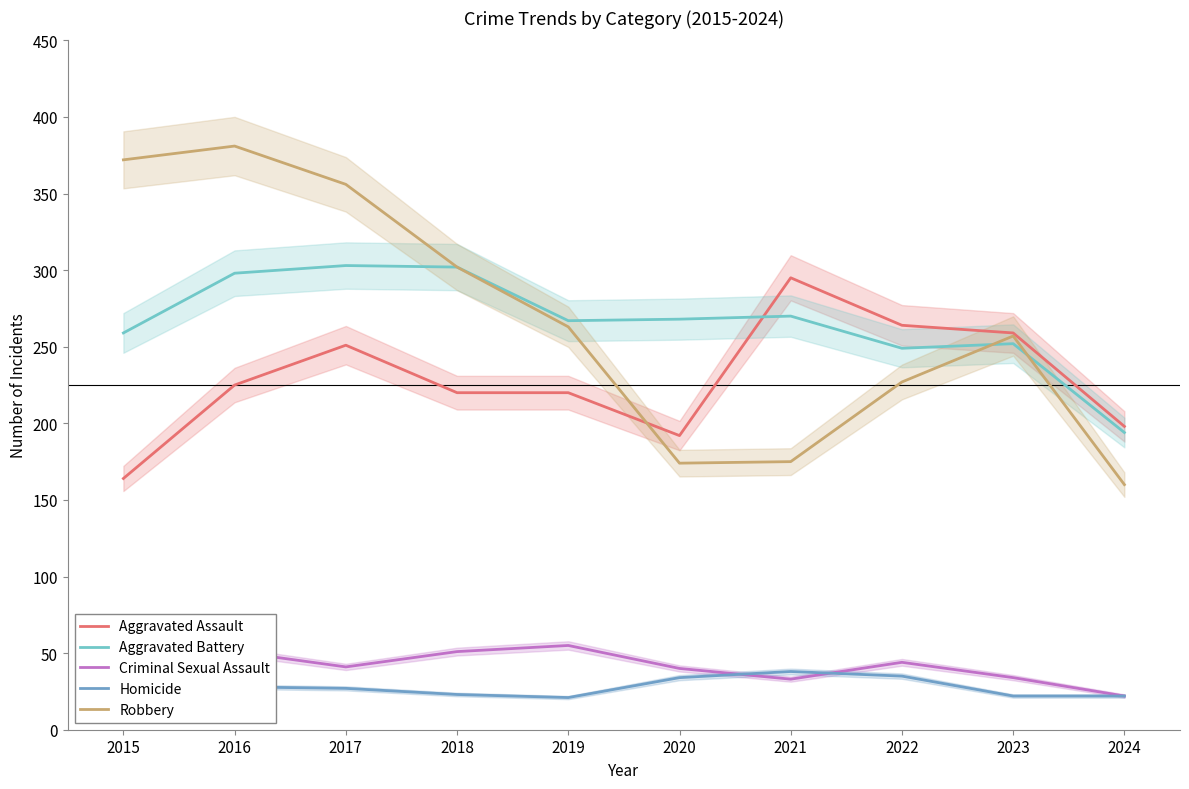

True or false: Aggravated Battery and Homicide intersect in this chart.

False